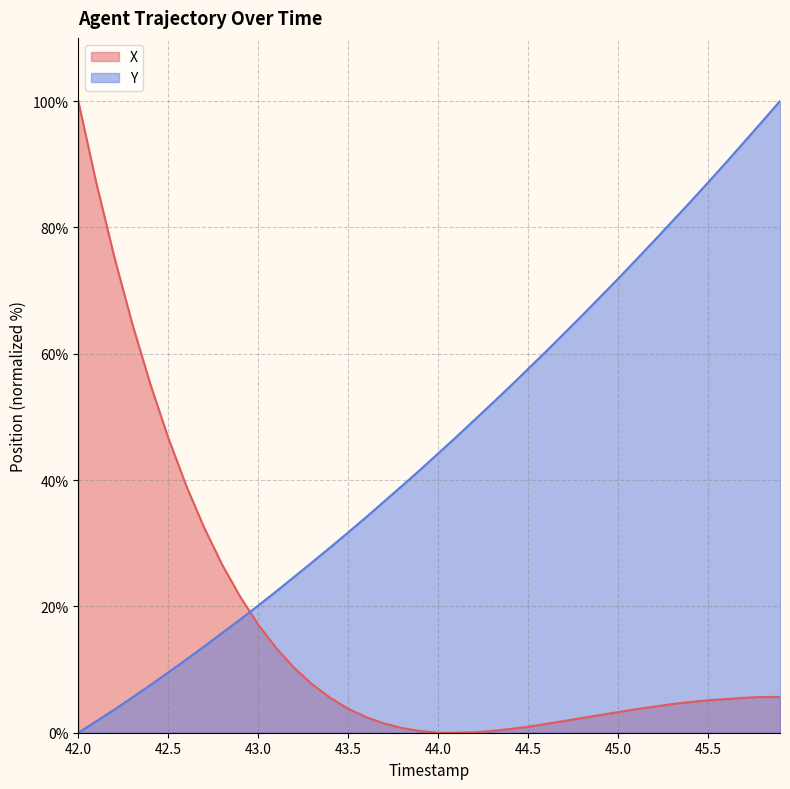

True or false: Y has a value of 9.6 at 42.5.

True